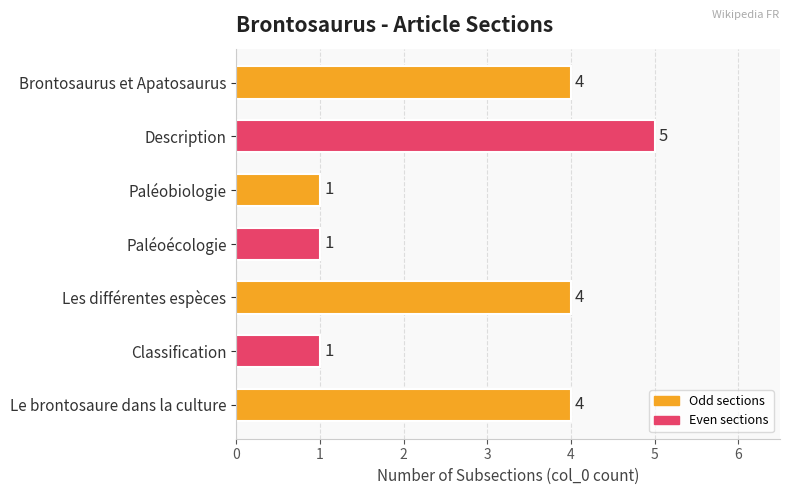

What is the value of the 2nd bar from the top?

5